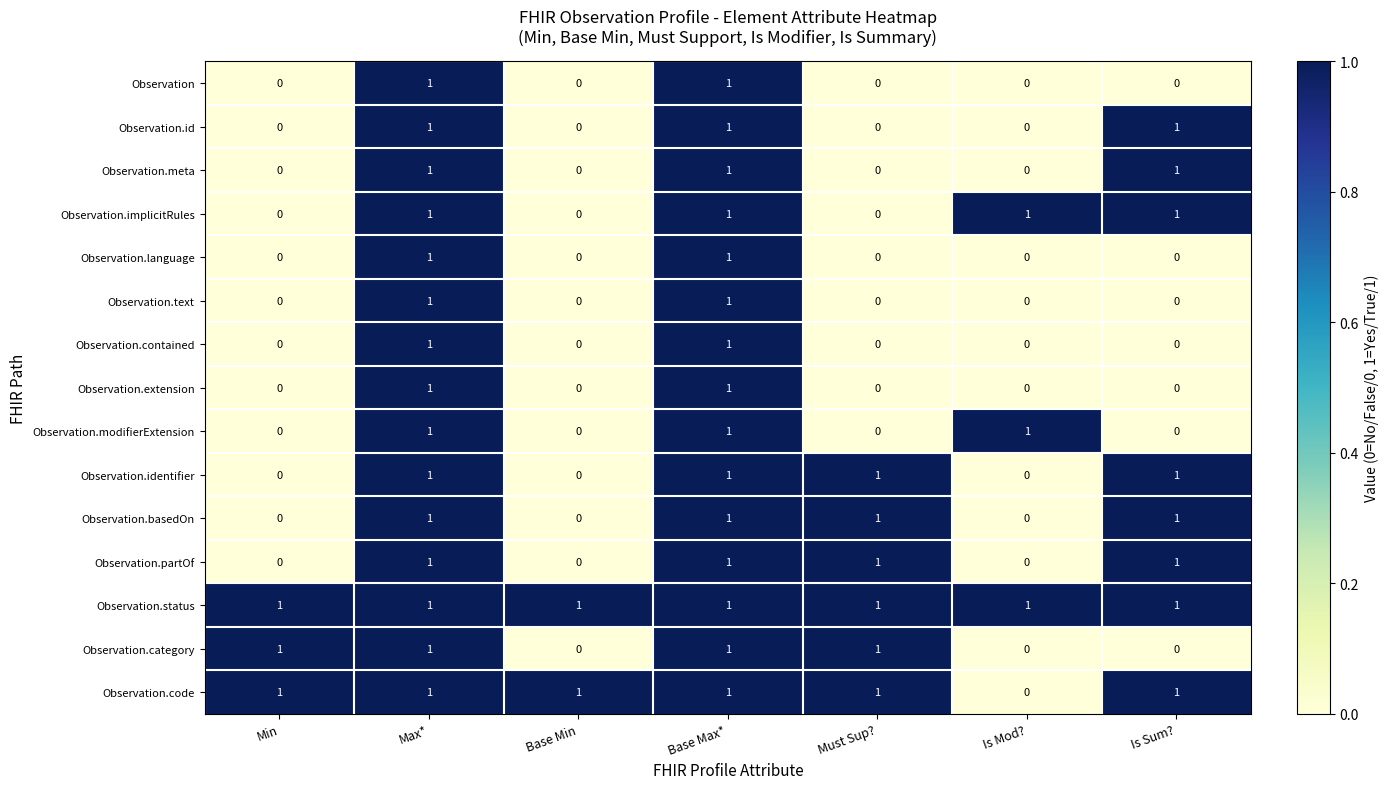

At how many categories does at least one series exceed 0?

7